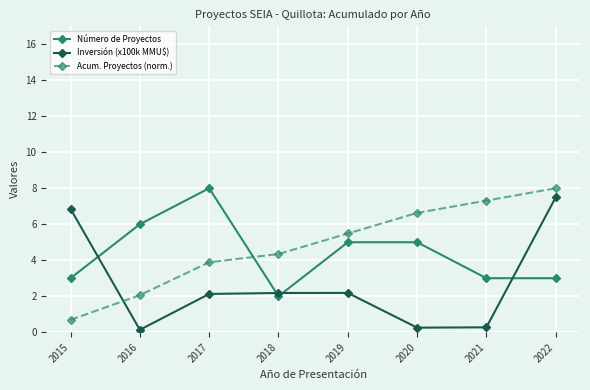

How many distinct data groups are displayed?

3